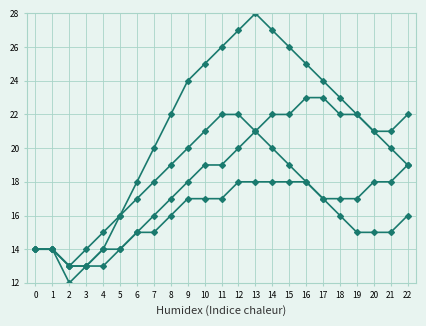

True or false: line3 has a value of 27 at 6.

False